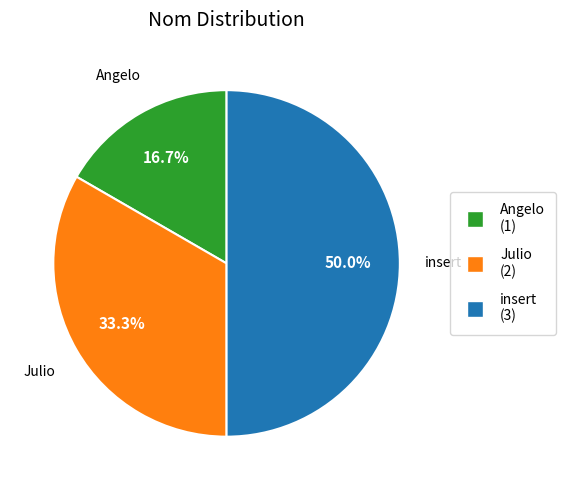

What percentage is the insert slice, to the nearest percent?

50%